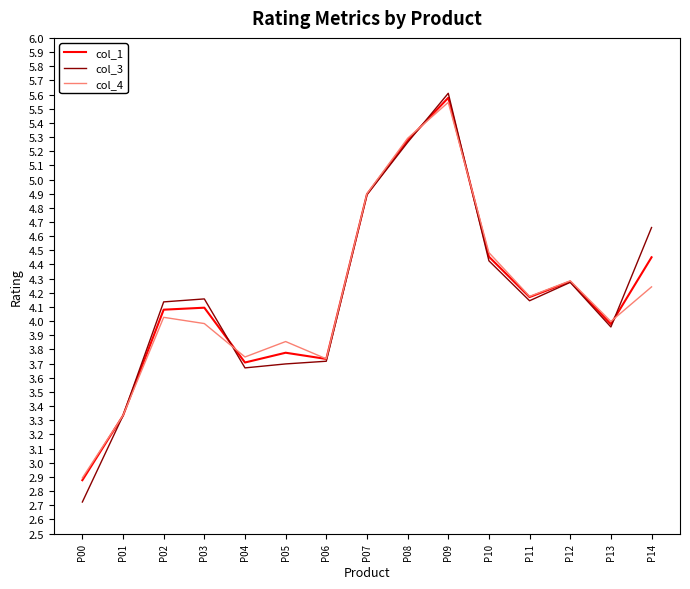

What is the minimum value for col_3?

2.7